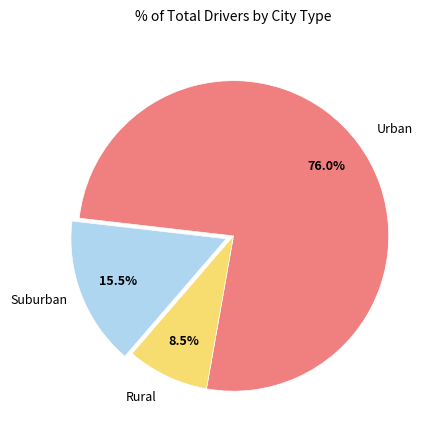

Is there any slice that represents more than half of the pie?

Yes